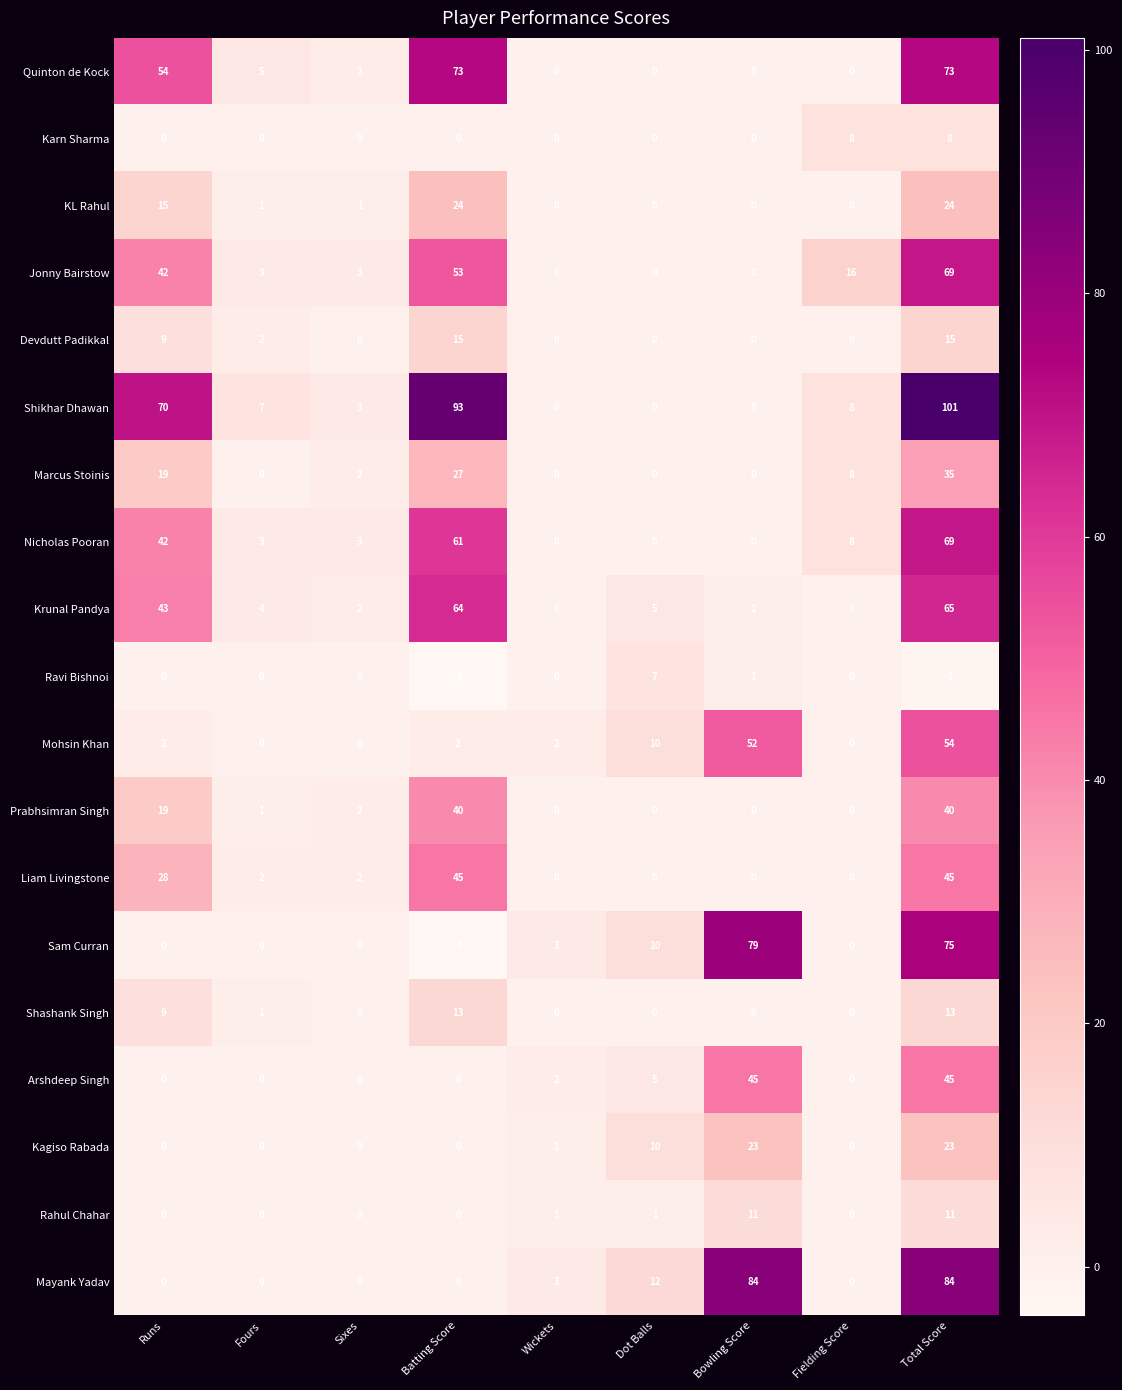

Which series has the largest total across all categories?

Shikhar Dhawan